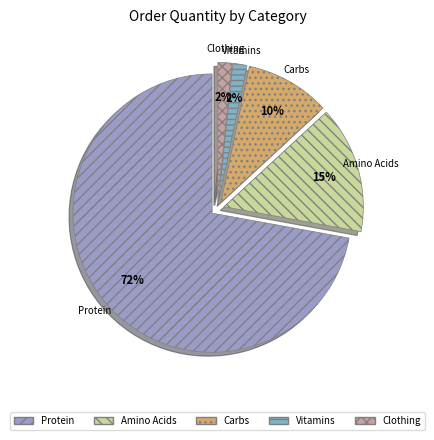

Which category accounts for the majority?

Protein